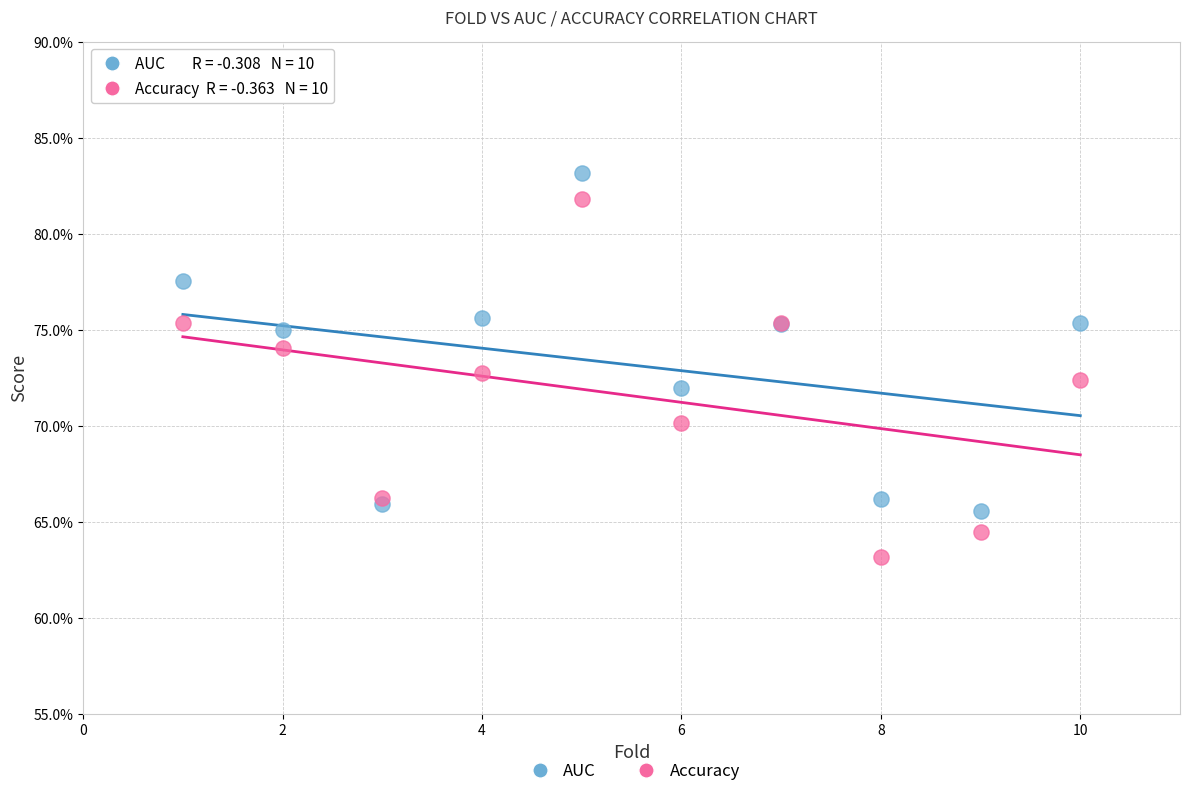

Which series has the widest spread of Y values?

Accuracy